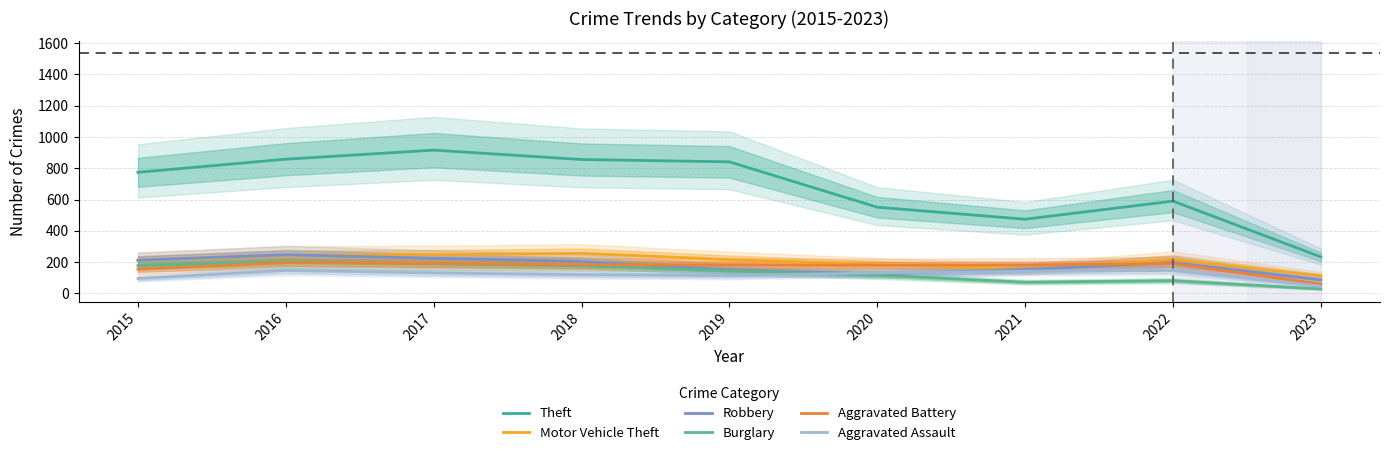

Which has a higher value, 2019 or 2017?

2017